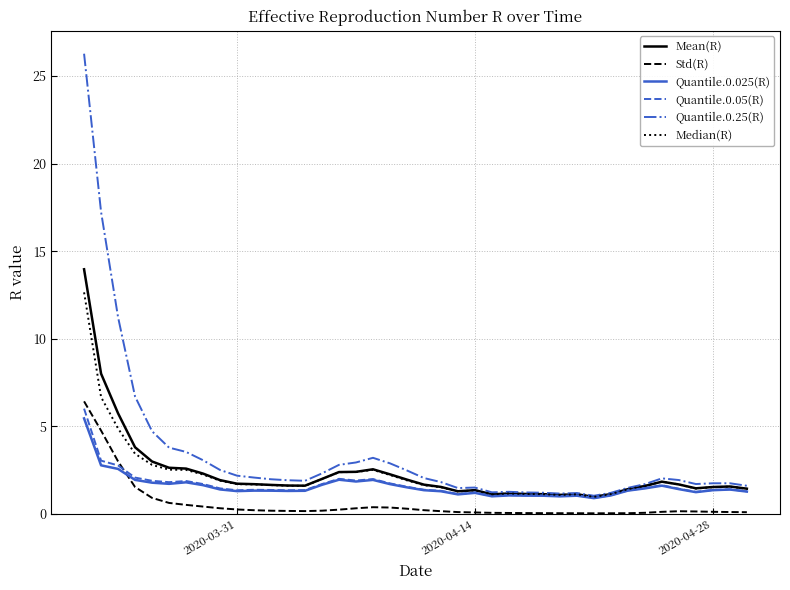

What is the greatest value displayed?

26.3